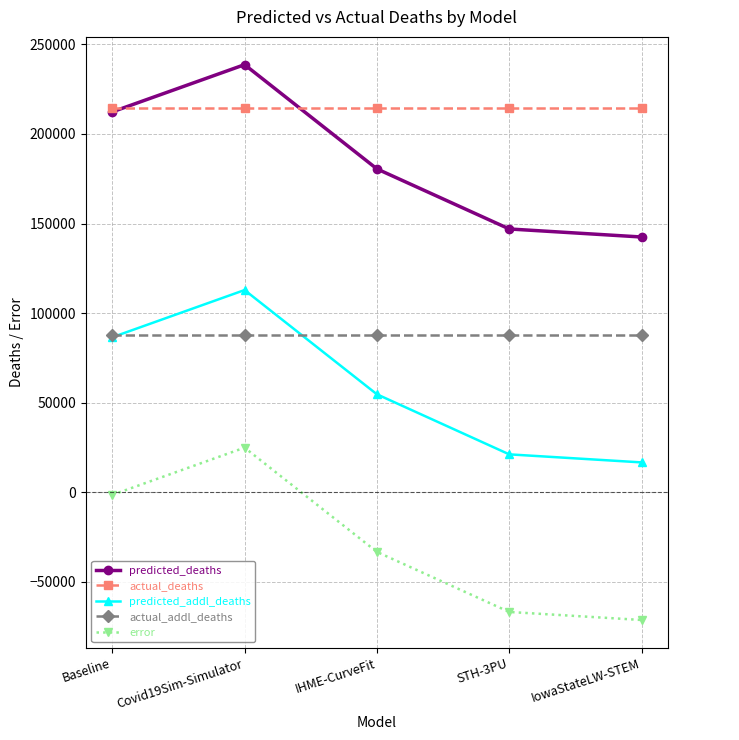

Is it true that predicted_addl_deaths equals 21174.0 at STH-3PU?

True